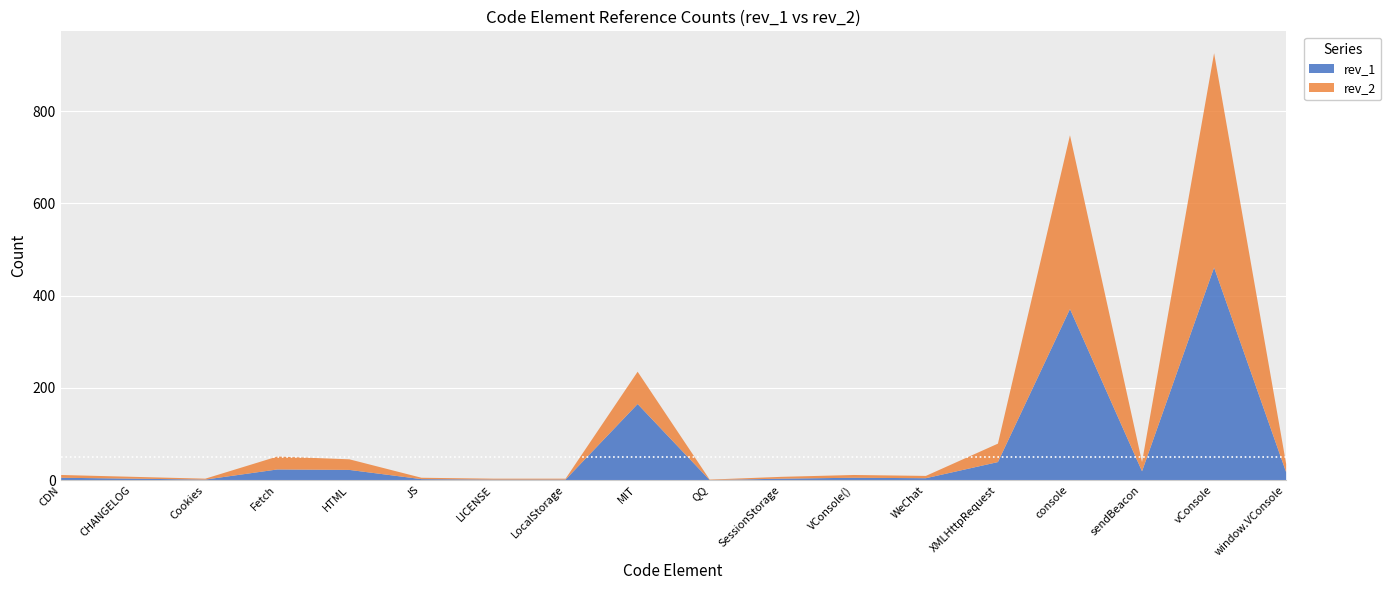

Which has a higher value, WeChat or Fetch?

Fetch